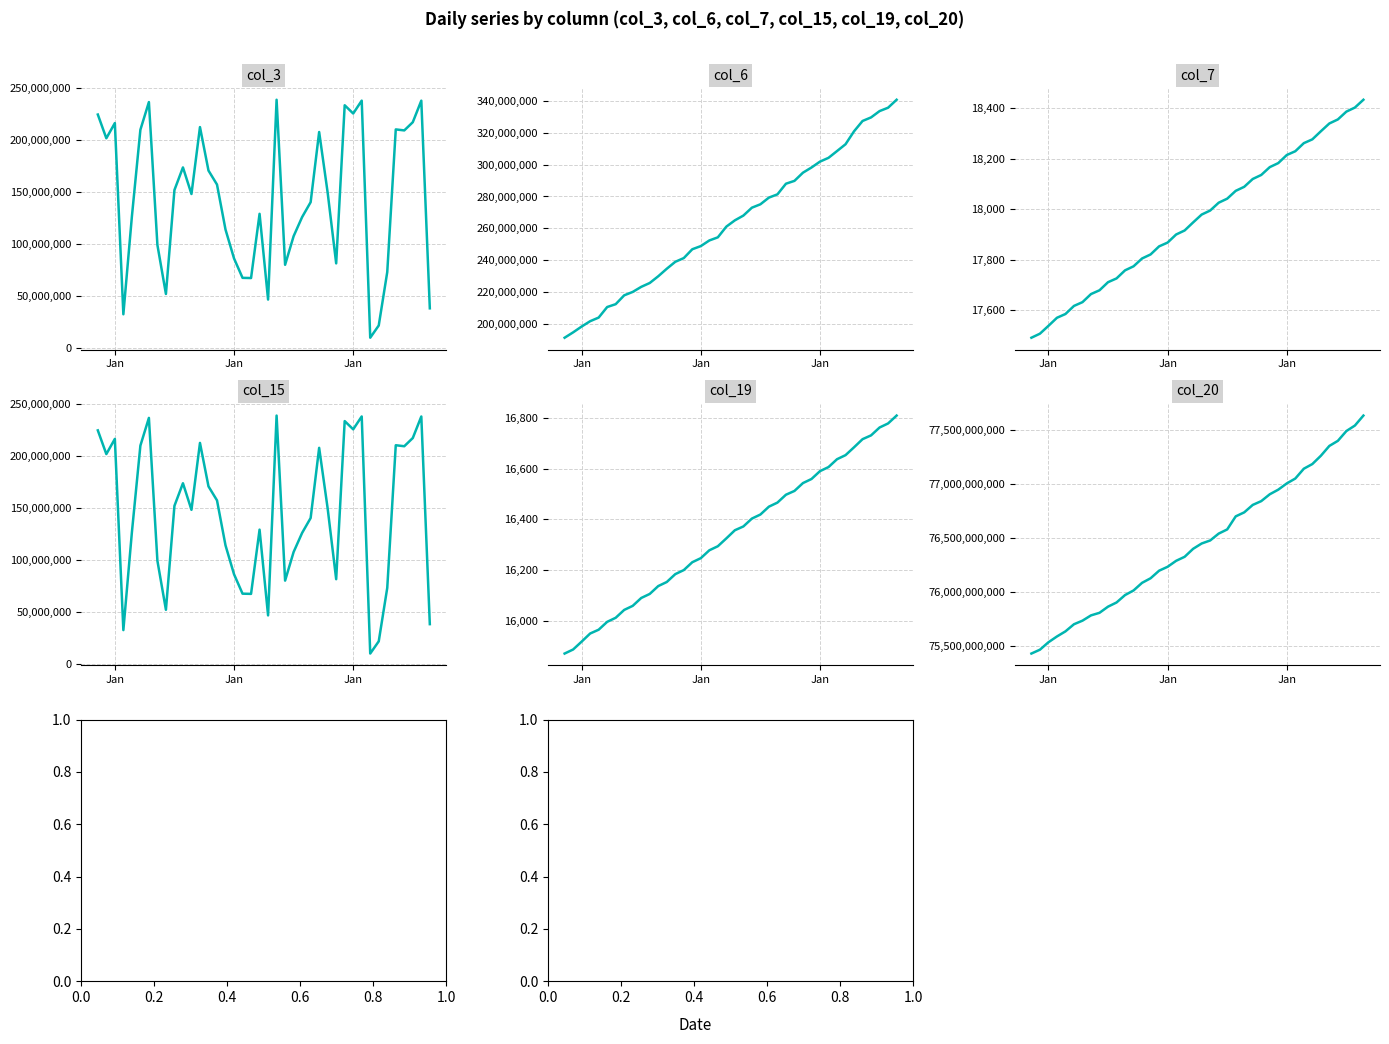

How many data points in col_7 are less than 17979?

20